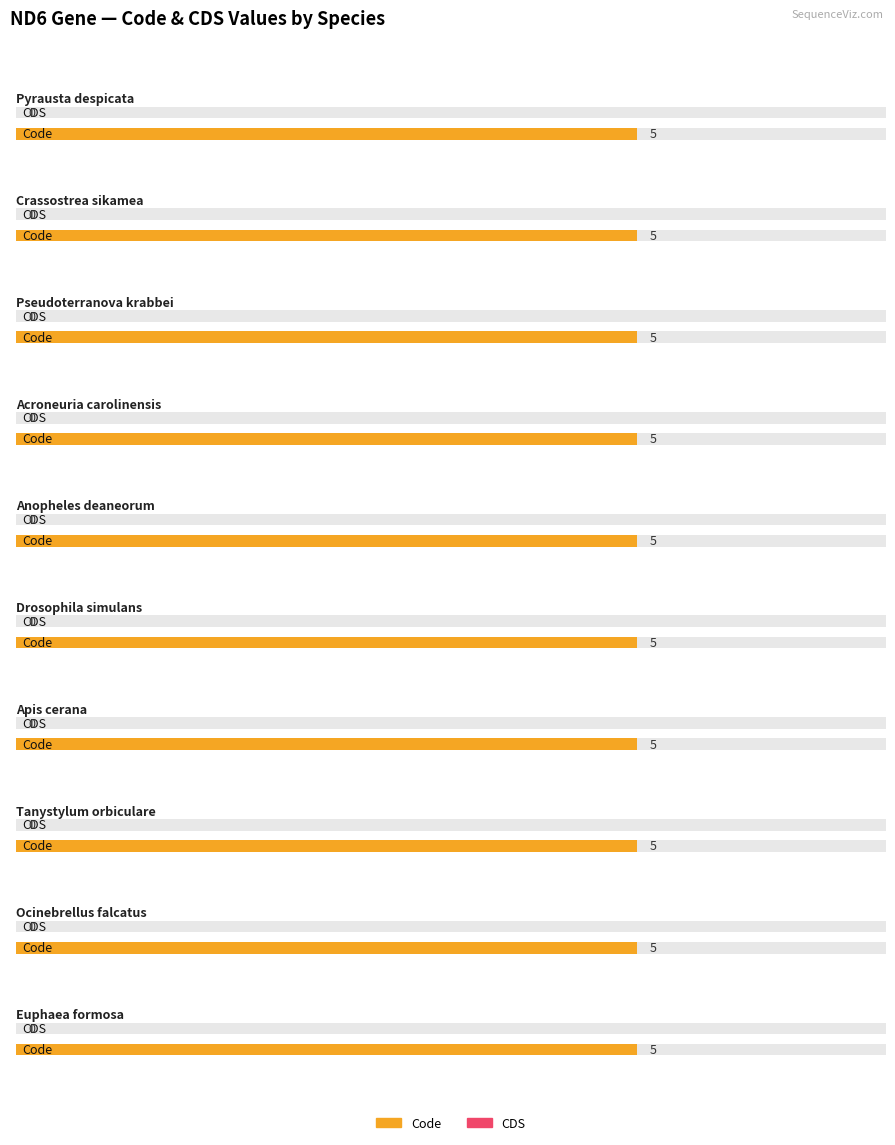

Is the value of CDS at Tanystylum orbiculare greater than the value of Code at Ocinebrellus falcatus?

No